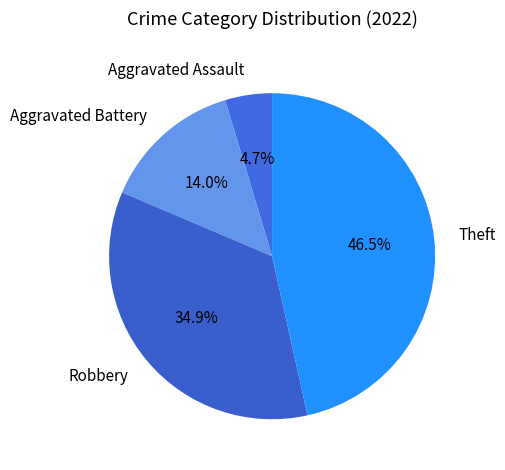

Combined, do Theft and Aggravated Battery account for over 50%?

Yes